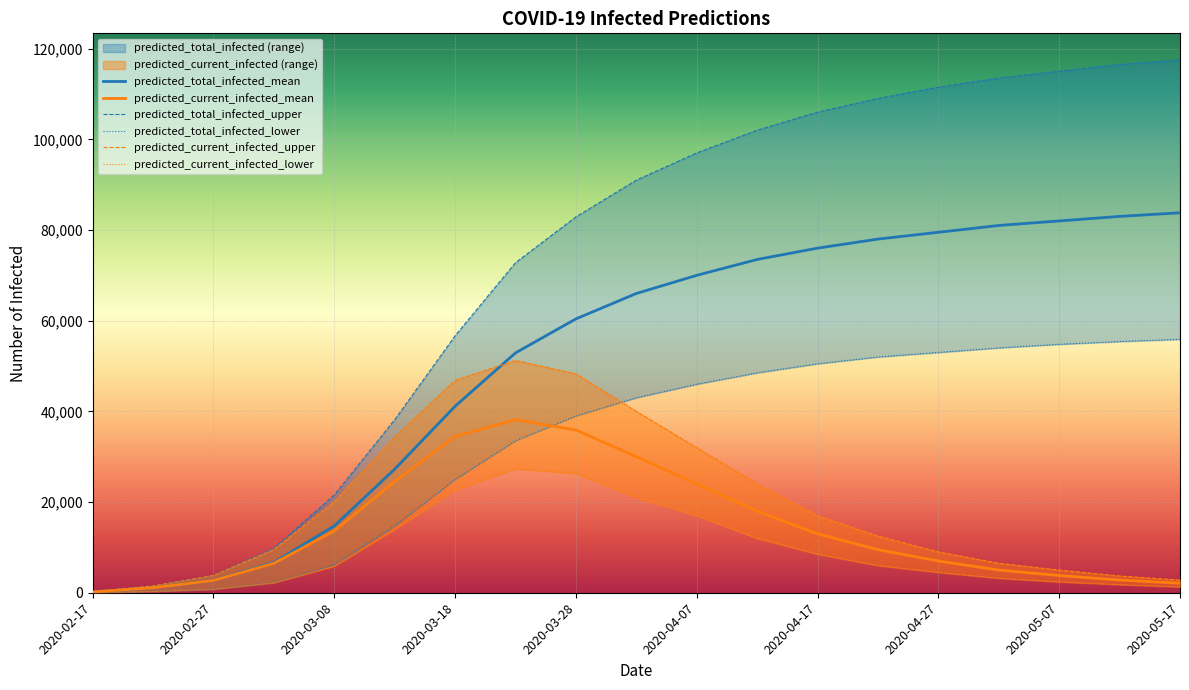

Reading left to right, transcribe all the data shown in this chart.

predicted_current_infected_mean: 2020-02-17=184	2020-02-22=1102	2020-02-27=2706	2020-03-03=6501	2020-03-08=13634	2020-03-13=24553	2020-03-18=34443	2020-03-23=38162	2020-03-28=35894	2020-04-02=30000	2020-04-07=24000	2020-04-12=18000	2020-04-17=13000	2020-04-22=9500	2020-04-27=7000	2020-05-02=5000	2020-05-07=3800	2020-05-12=2800	2020-05-17=2100
predicted_current_infected_upper: 2020-02-17=250	2020-02-22=1500	2020-02-27=3816	2020-03-03=9559	2020-03-08=20063	2020-03-13=34353	2020-03-18=46860	2020-03-23=51230	2020-03-28=48276	2020-04-02=40000	2020-04-07=32000	2020-04-12=24000	2020-04-17=17000	2020-04-22=12500	2020-04-27=9000	2020-05-02=6500	2020-05-07=5000	2020-05-12=3700	2020-05-17=2800
predicted_current_infected_lower: 2020-02-17=50	2020-02-22=300	2020-02-27=789	2020-03-03=2208	2020-03-08=5865	2020-03-13=13974	2020-03-18=22719	2020-03-23=27352	2020-03-28=26304	2020-04-02=21000	2020-04-07=17000	2020-04-12=12000	2020-04-17=8500	2020-04-22=6000	2020-04-27=4500	2020-05-02=3200	2020-05-07=2400	2020-05-12=1800	2020-05-17=1300
predicted_total_infected_mean: 2020-02-17=184	2020-02-22=1102	2020-02-27=2706	2020-03-03=6684	2020-03-08=14736	2020-03-13=27258	2020-03-18=41127	2020-03-23=52898	2020-03-28=60394	2020-04-02=66000	2020-04-07=70000	2020-04-12=73500	2020-04-17=76000	2020-04-22=78000	2020-04-27=79500	2020-05-02=81000	2020-05-07=82000	2020-05-12=83000	2020-05-17=83800
predicted_total_infected_upper: 2020-02-17=250	2020-02-22=1500	2020-02-27=3816	2020-03-03=9809	2020-03-08=21563	2020-03-13=38169	2020-03-18=56669	2020-03-23=72792	2020-03-28=82897	2020-04-02=91000	2020-04-07=97000	2020-04-12=102000	2020-04-17=106000	2020-04-22=109000	2020-04-27=111500	2020-05-02=113500	2020-05-07=115000	2020-05-12=116500	2020-05-17=117500
predicted_total_infected_lower: 2020-02-17=50	2020-02-22=300	2020-02-27=789	2020-03-03=2258	2020-03-08=6165	2020-03-13=14764	2020-03-18=24978	2020-03-23=33518	2020-03-28=38988	2020-04-02=43000	2020-04-07=46000	2020-04-12=48500	2020-04-17=50500	2020-04-22=52000	2020-04-27=53000	2020-05-02=54000	2020-05-07=54800	2020-05-12=55400	2020-05-17=55900